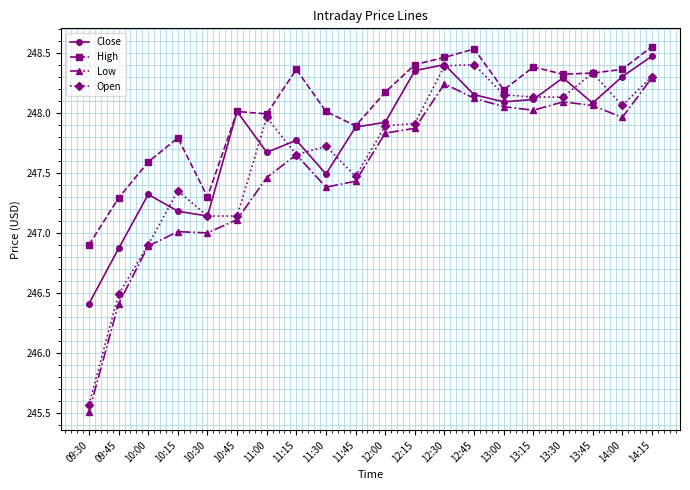

Count the number of categories in the chart.

20